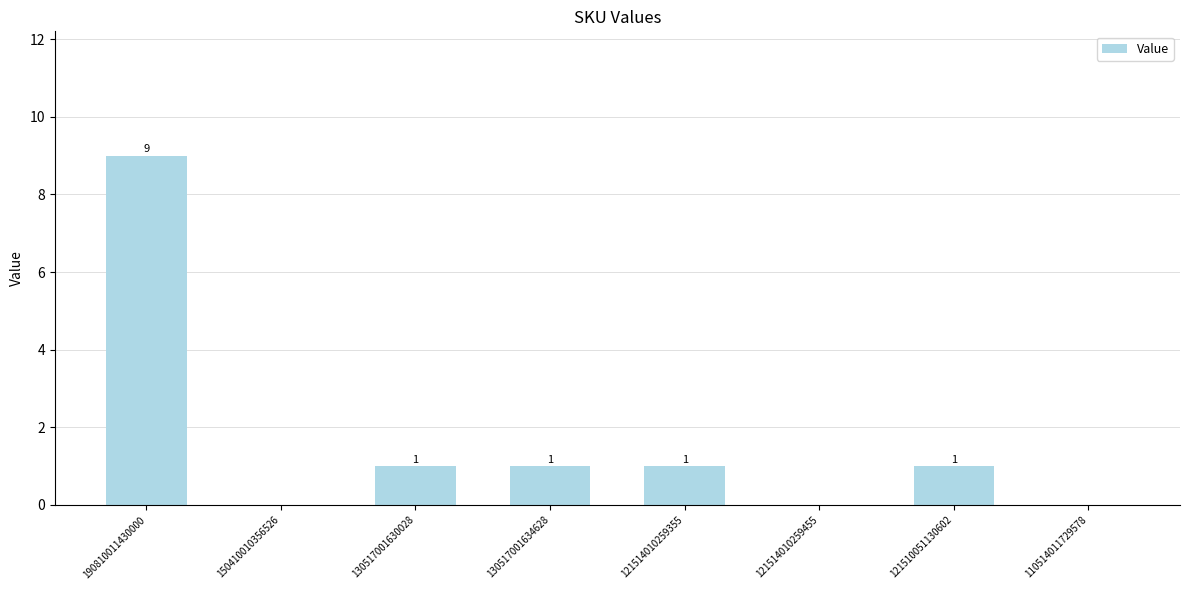

How many series are shown in this chart?

1